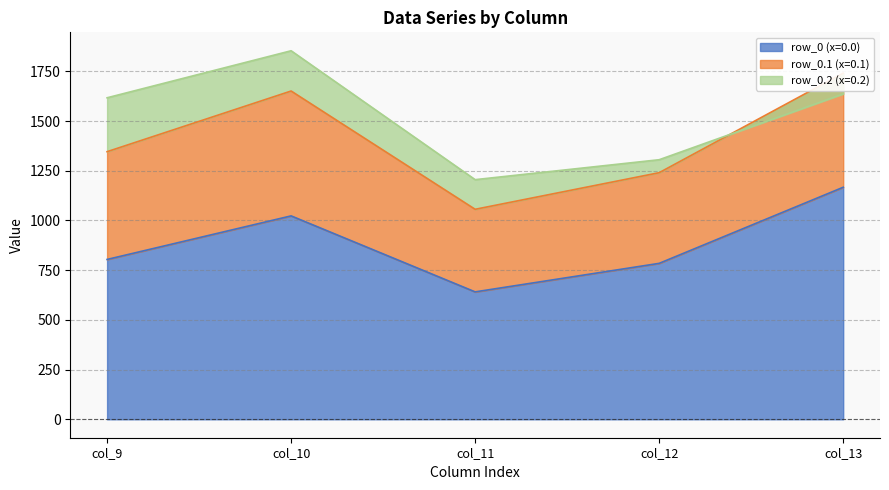

What is the minimum value for row_0?

640.9